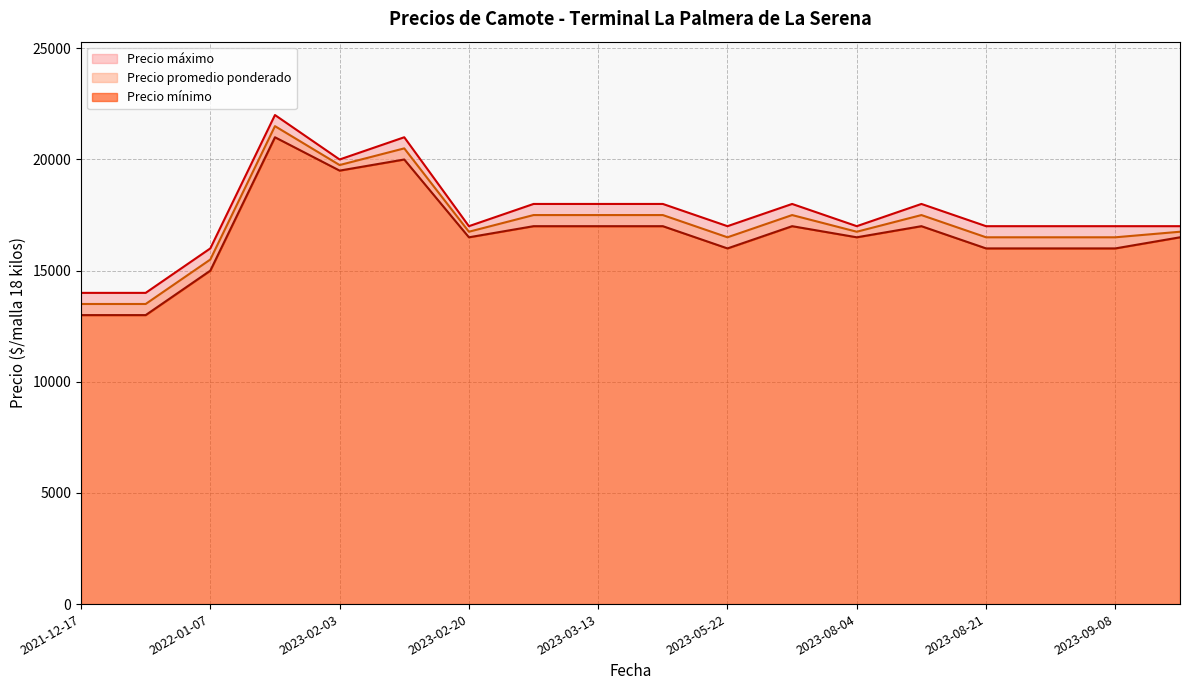

What is the sum of all Precio máximo values?

316000